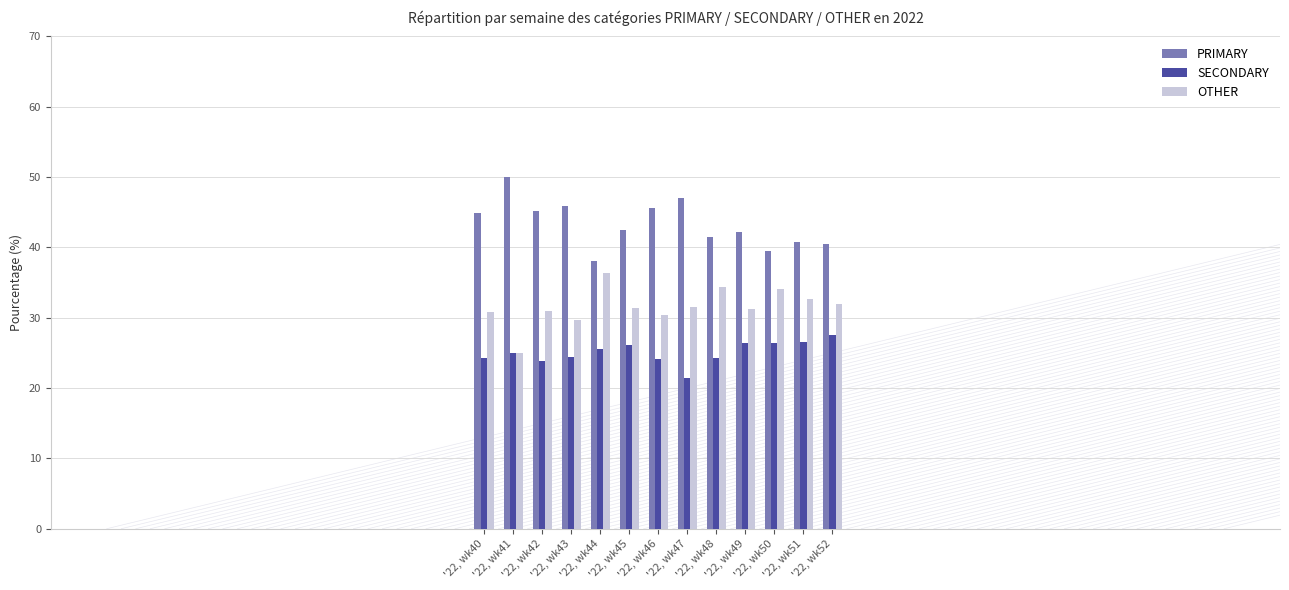

What is the sum of the PRIMARY values at '22, wk40 and '22, wk46?

90.4